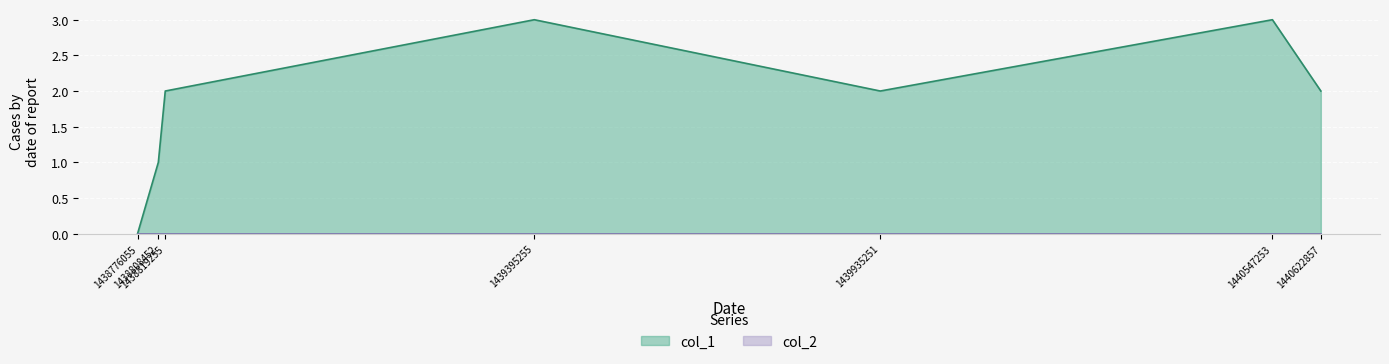

What is the value of the 6th point from the left?

3